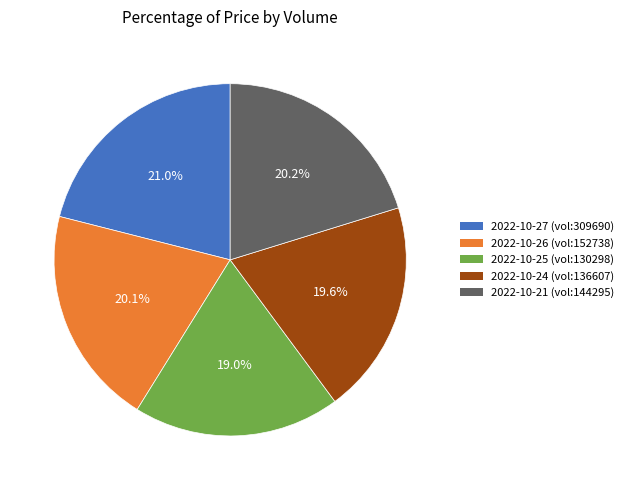

How many slices are in this pie chart?

5